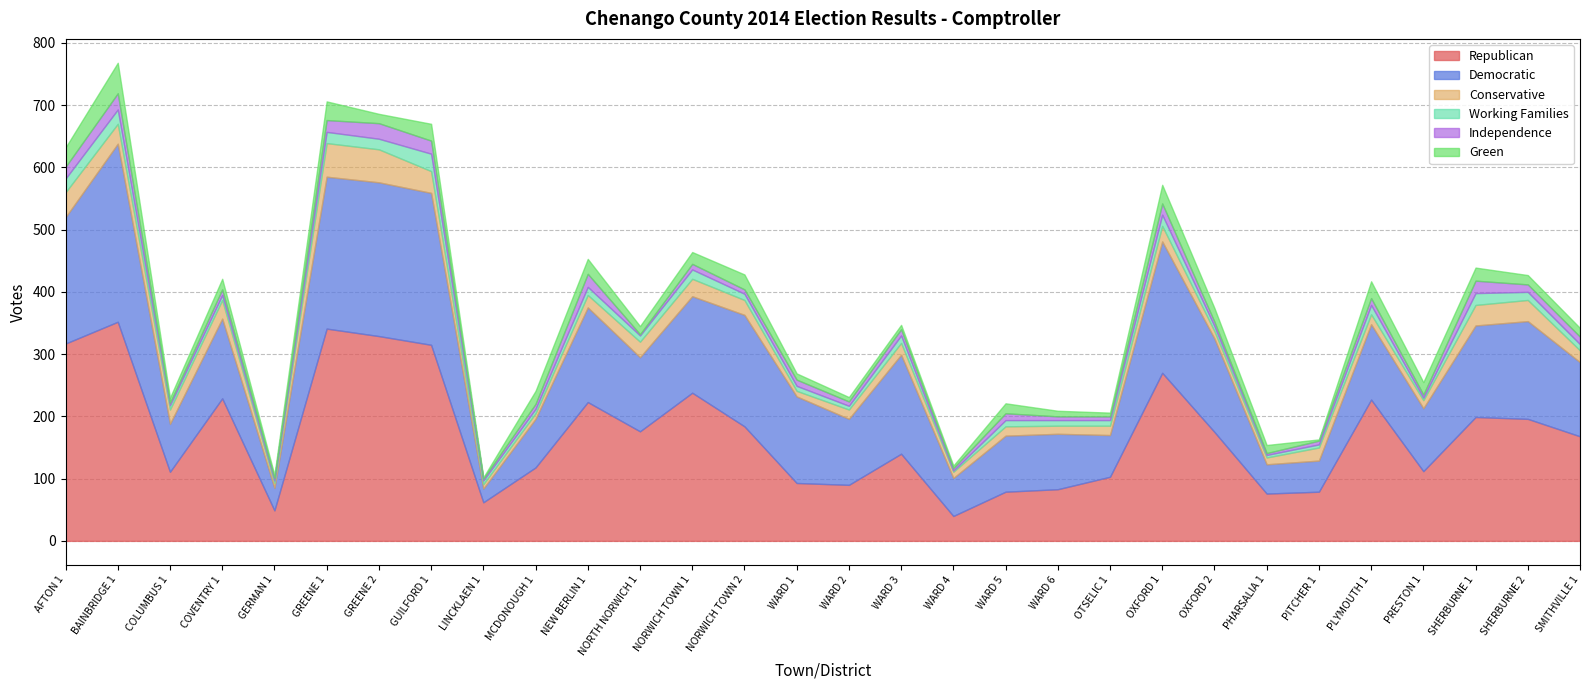

What is the sum of all Independence values?

325